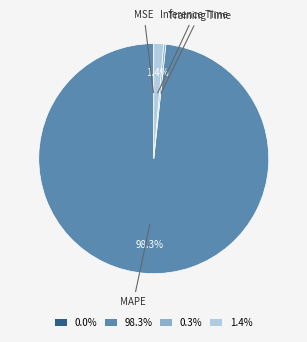

Do Inference Time and MAPE together represent more than half of the pie?

Yes